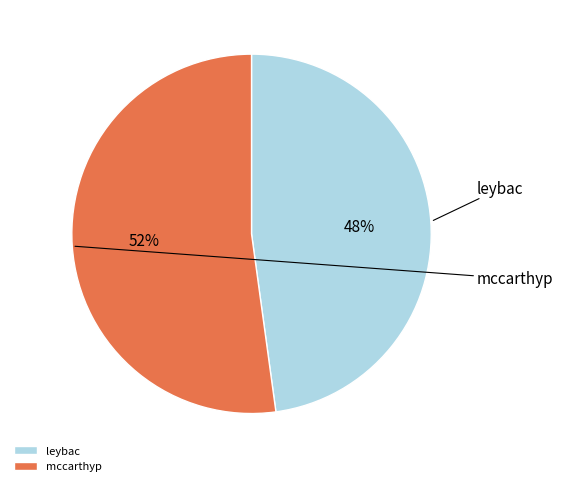

Which slice is the smallest?

leybac